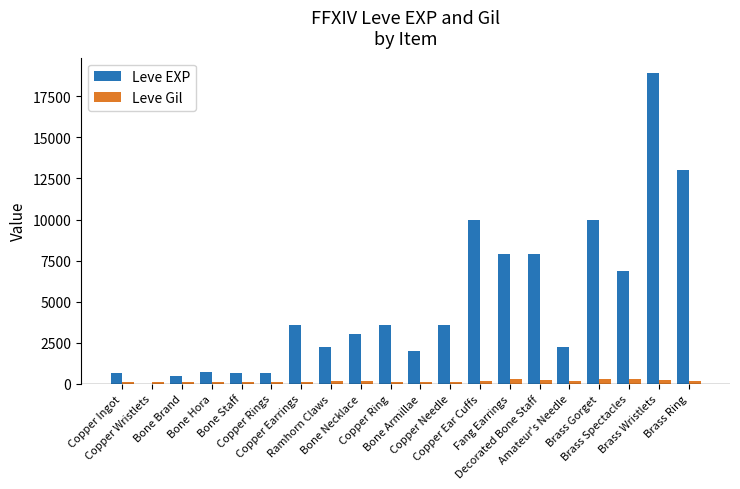

Which series has the largest range (max minus min)?

Leve EXP